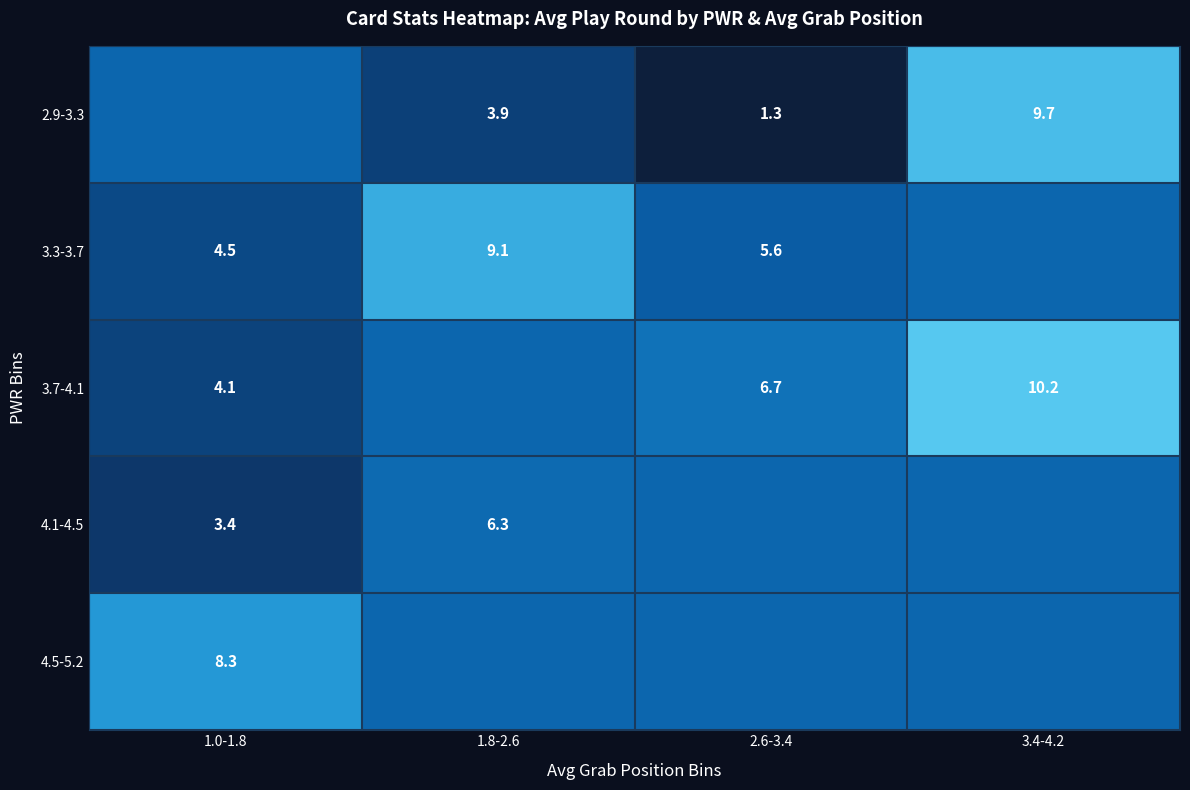

At which category is the sum across all series the highest?

3.4-4.2